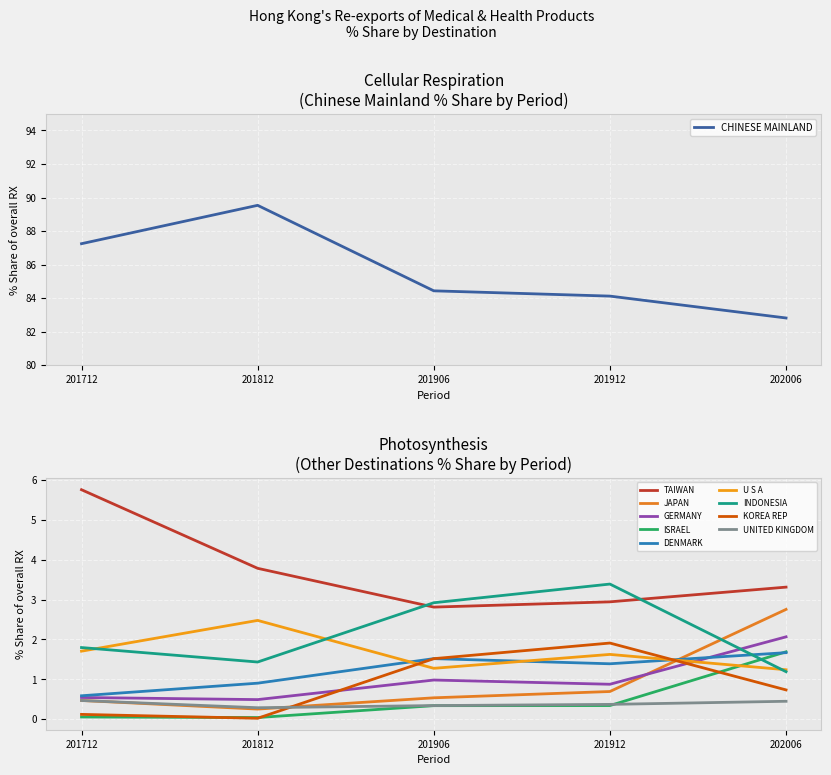

Is it true that 201712_% Share equals 7.7 at TAIWAN?

False